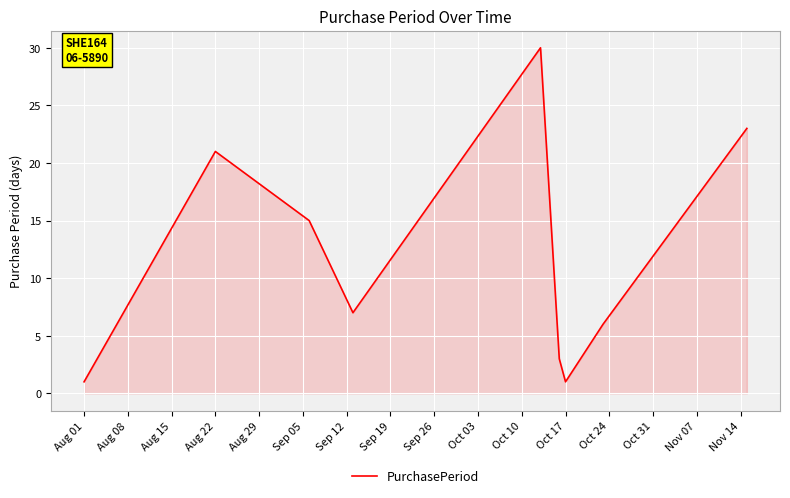

What is the maximum value shown in the chart?

30